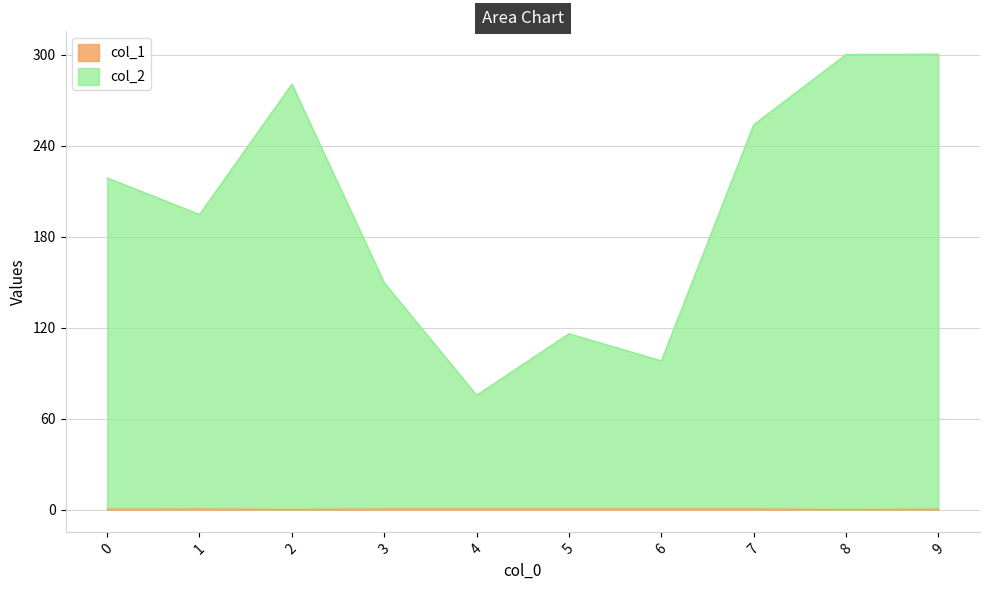

Rank the series by their average value, from highest to lowest.

col_2, col_1